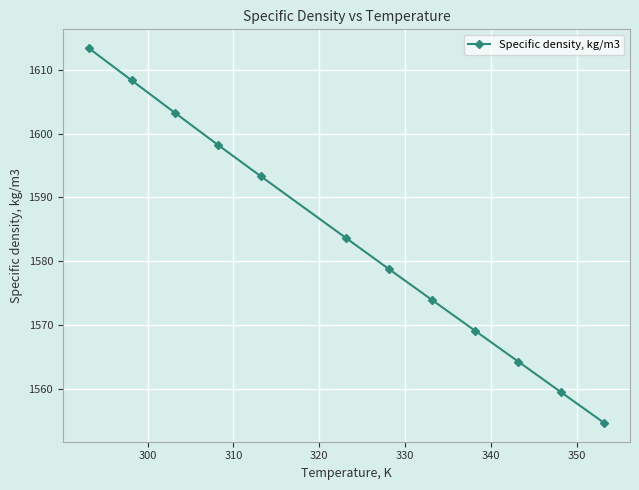

How many data points are above 1583?

6